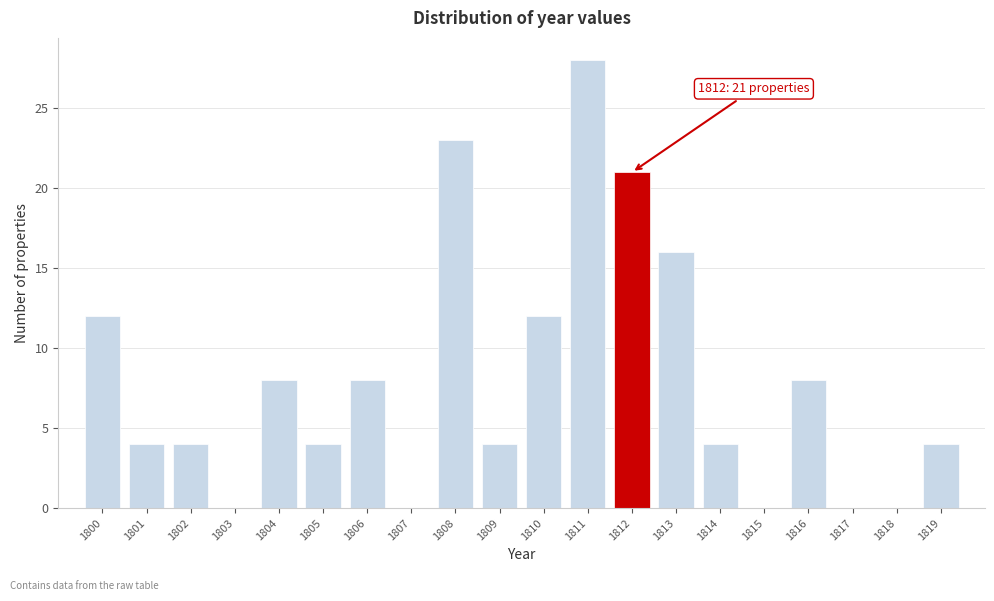

Which range on the x-axis has the tallest bar?

1810.5 to 1811.5